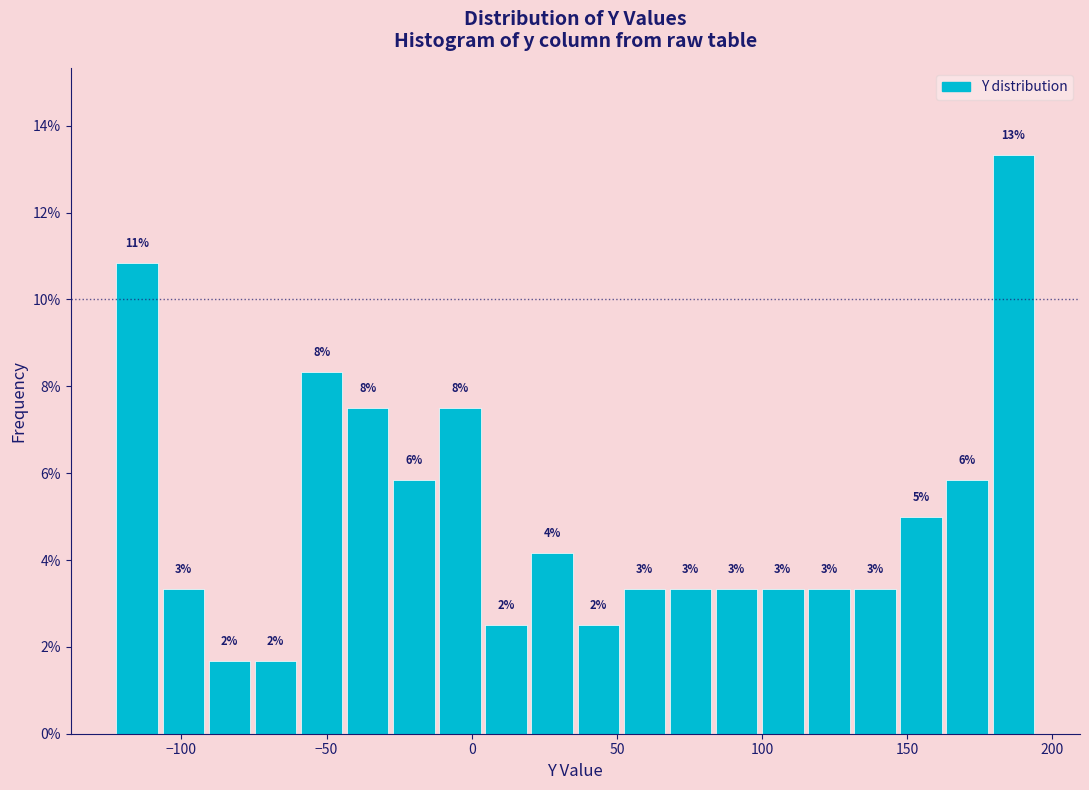

Read against the x-axis, roughly where is the centre of the tallest bar?

185